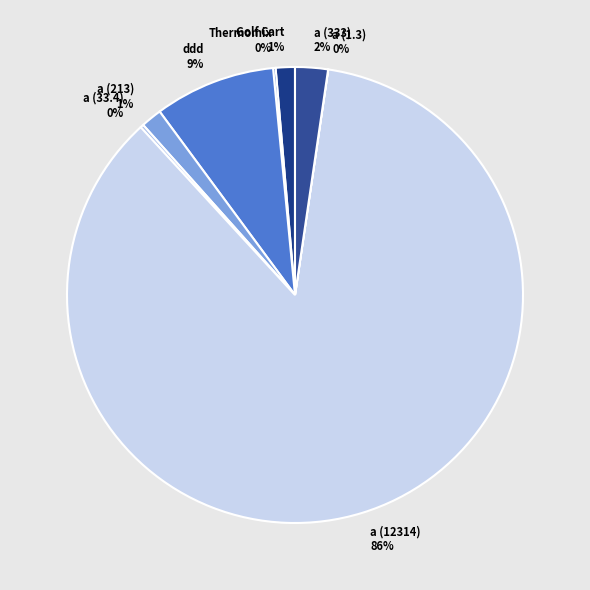

Does a (12314) represent more than half of the total?

Yes